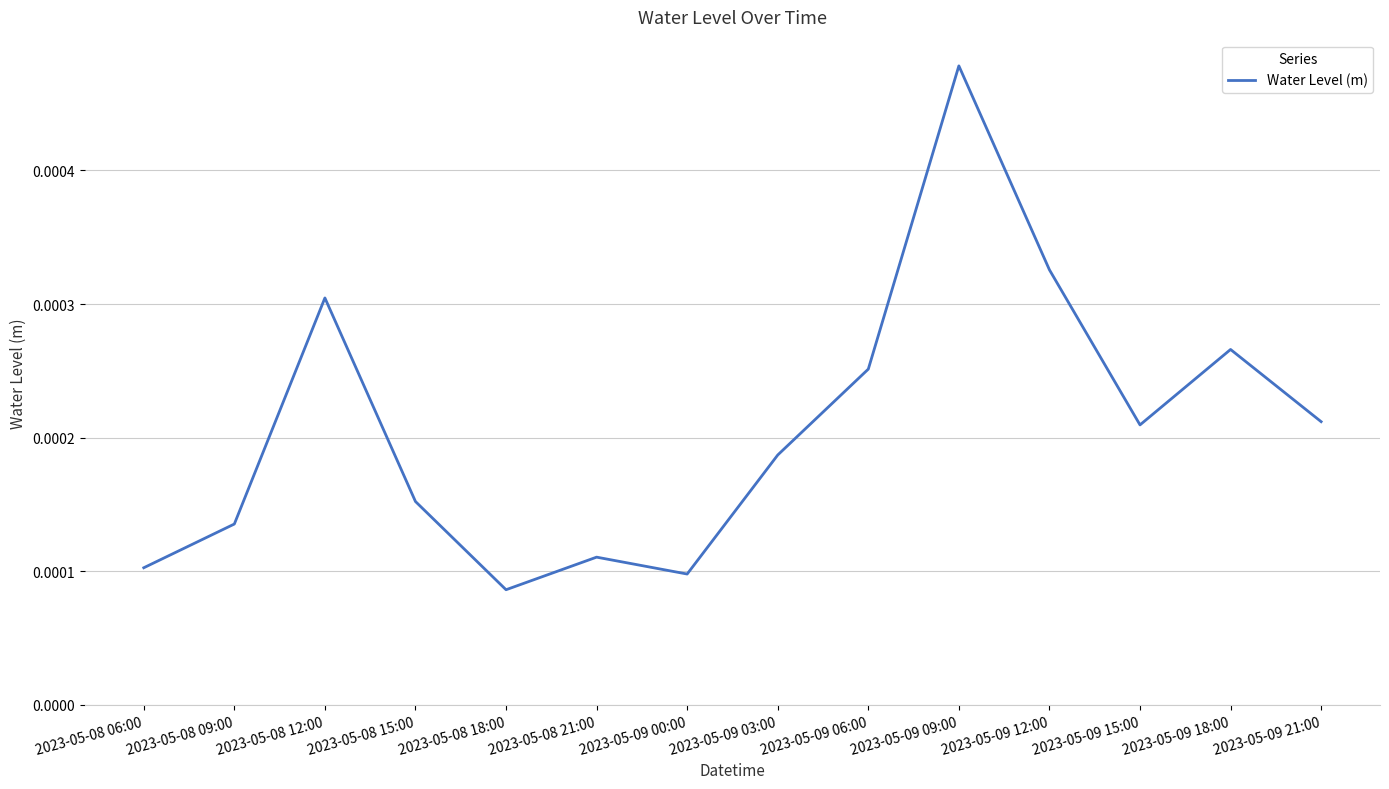

What position from the right is 2023-05-09 00:00?

8